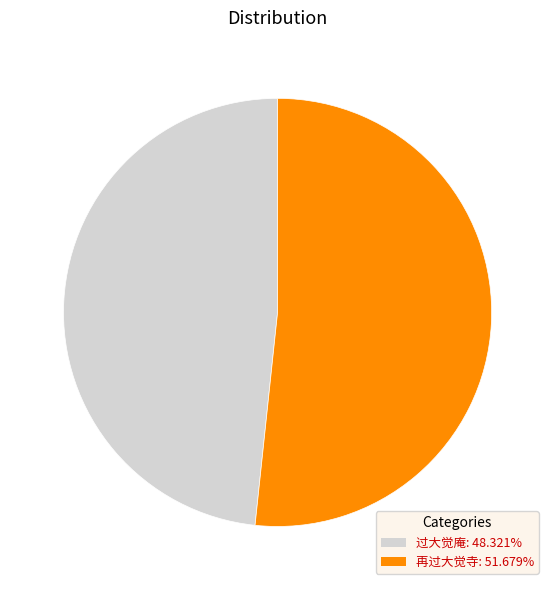

Is 过大觉庵 the majority of the pie?

No